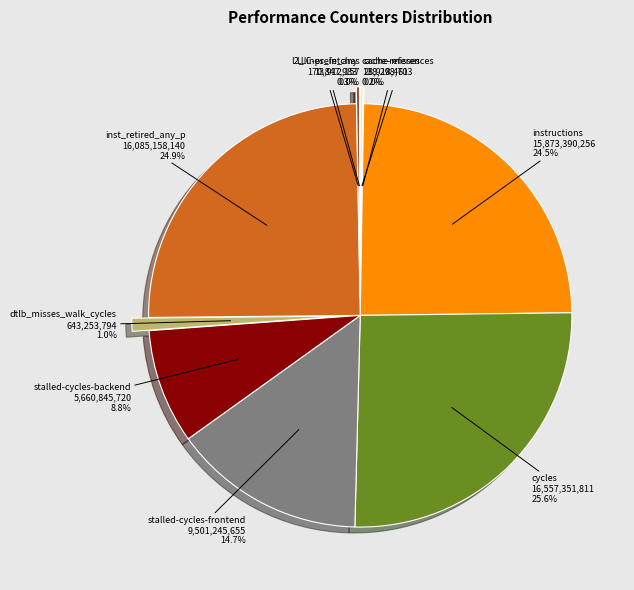

Is stalled-cycles-backend the majority of the pie?

No